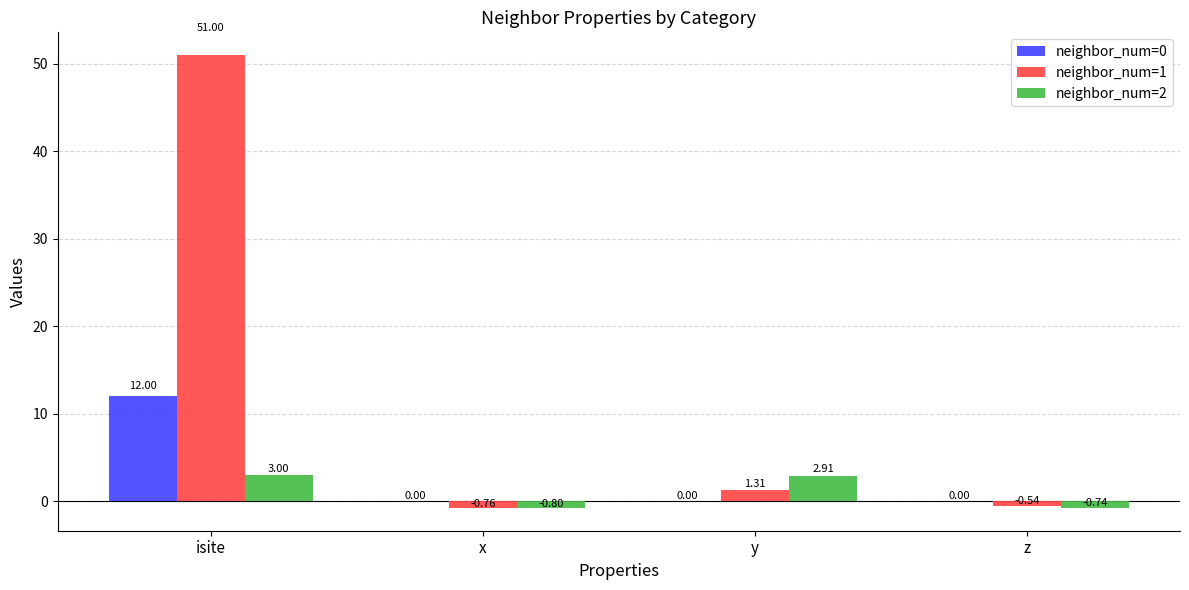

Which series has the largest total across all categories?

neighbor_num=1